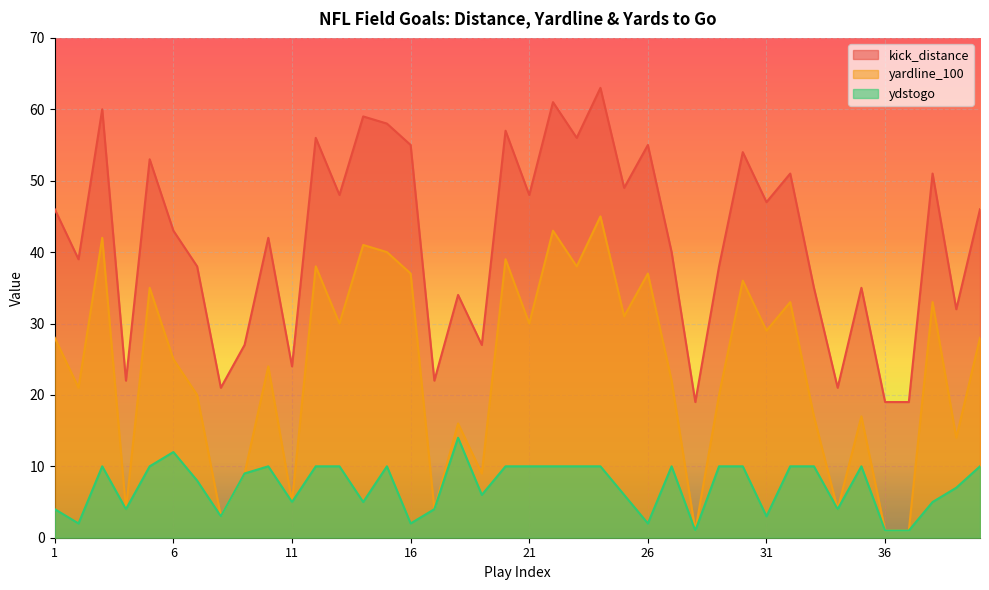

Which category has the highest value across all series?

24